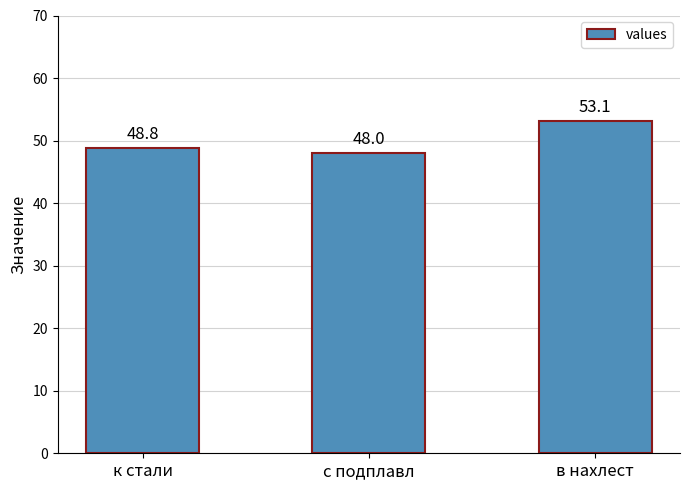

Count the number of data series in this chart.

1